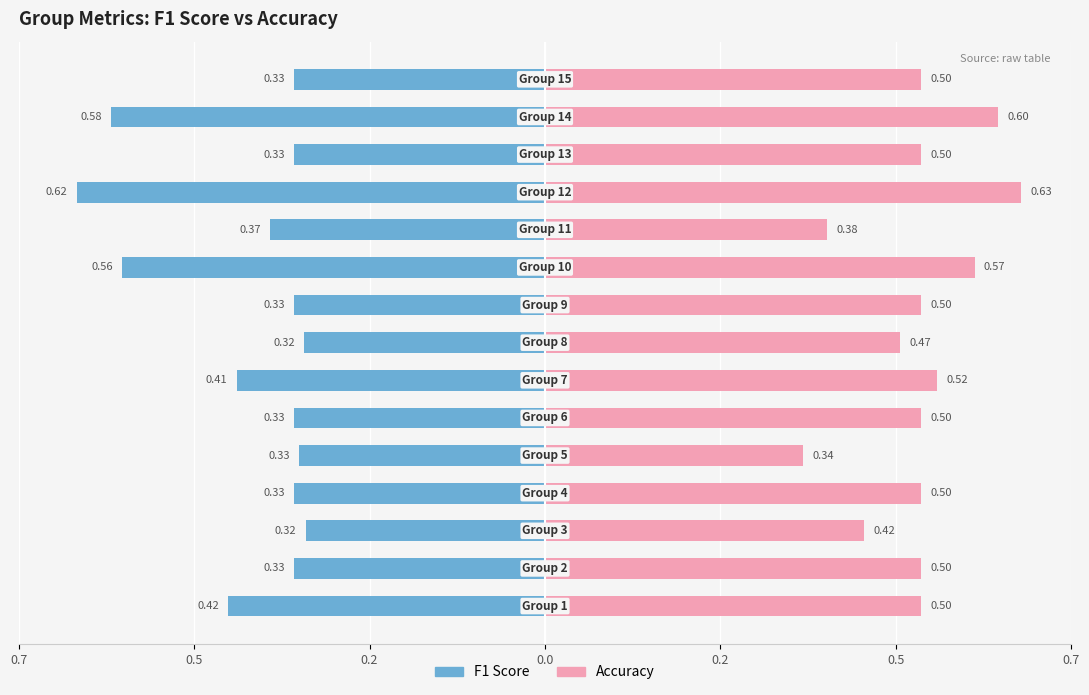

How many bars are there in total?

30